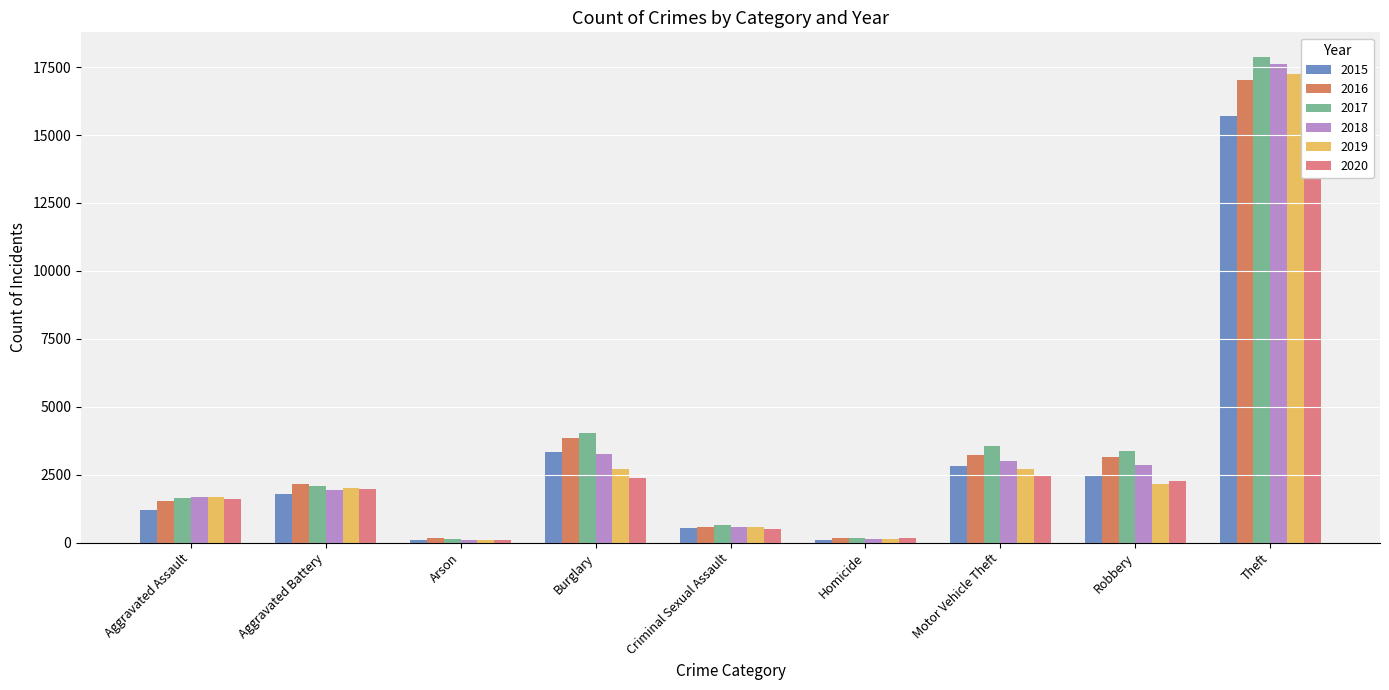

How many categories are shown in the chart?

9